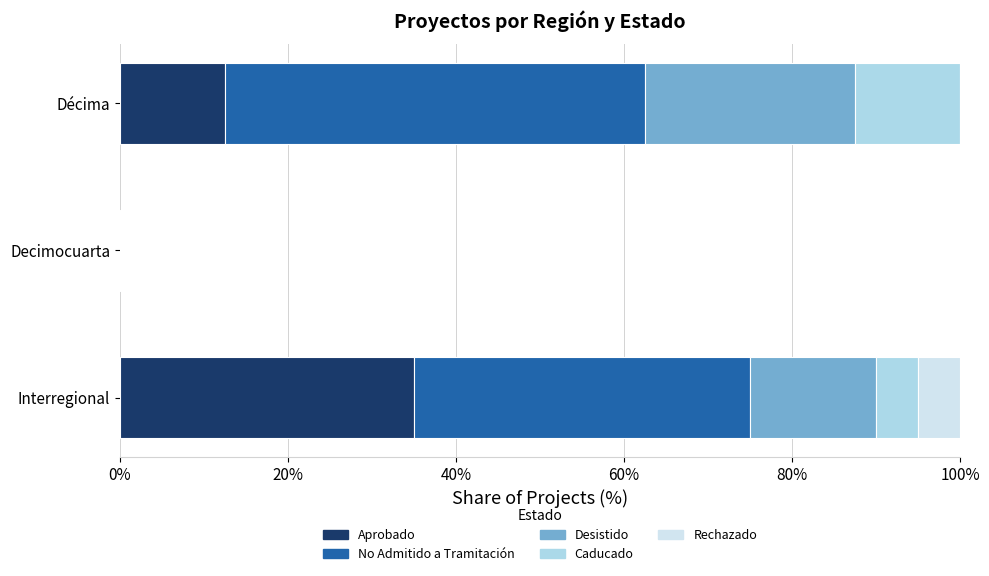

What is the total value across all series at Décima?

100.0